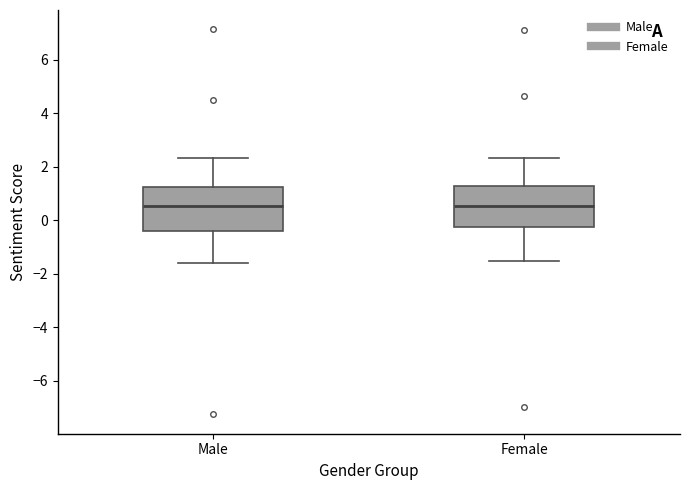

Reading left to right, transcribe this box plot: for each box, give where its median line is, the range the box spans, and where its two whiskers end, as read against the y-axis. The values are not printed on the chart, so give them approximately, as read against the axis.

Male: median 0.6, box -0.4 to 1.2, whiskers -1.6 to 2.4
Female: median 0.6, box -0.2 to 1.2, whiskers -1.6 to 2.4